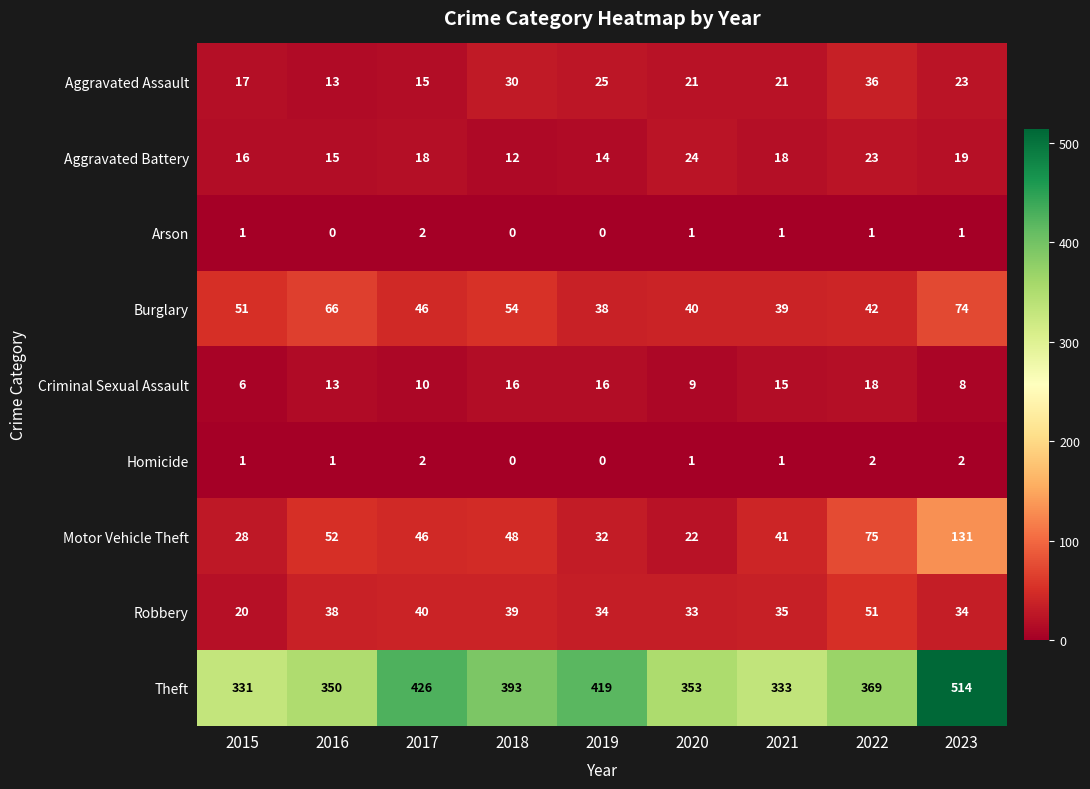

Is it true that Burglary equals 26 at 2018?

False